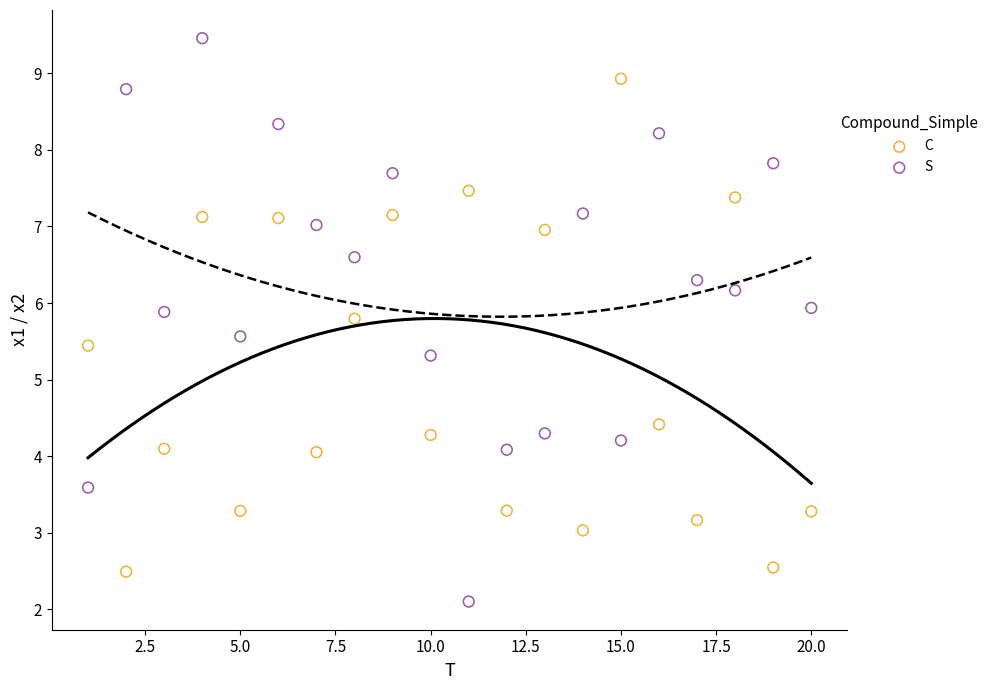

Which series reaches the maximum Y coordinate?

S